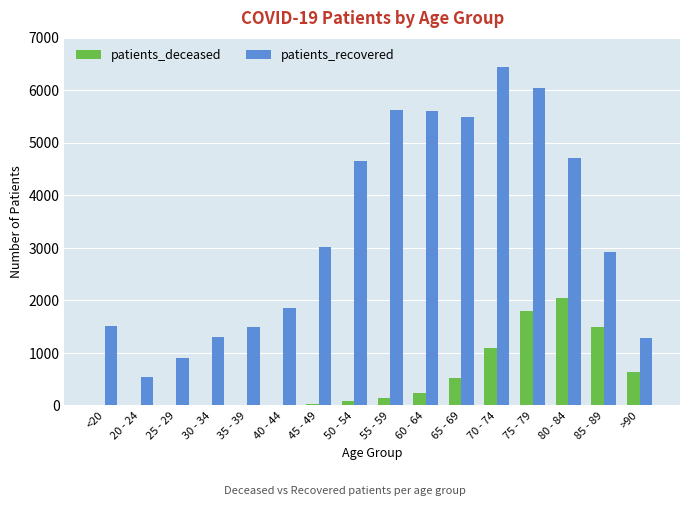

Which series changed the most between 45 - 49 and 60 - 64?

patients_recovered